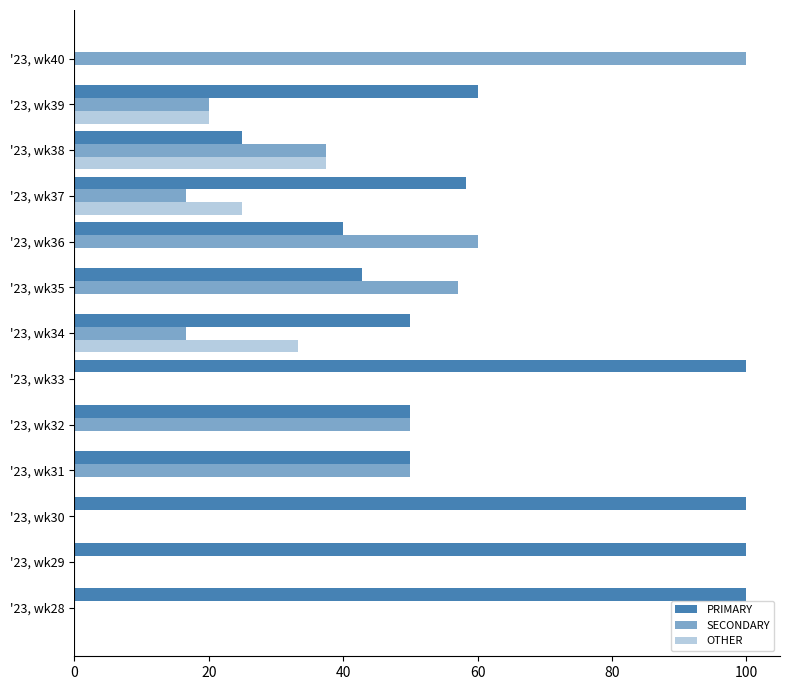

Which series has the largest range (max minus min)?

PRIMARY